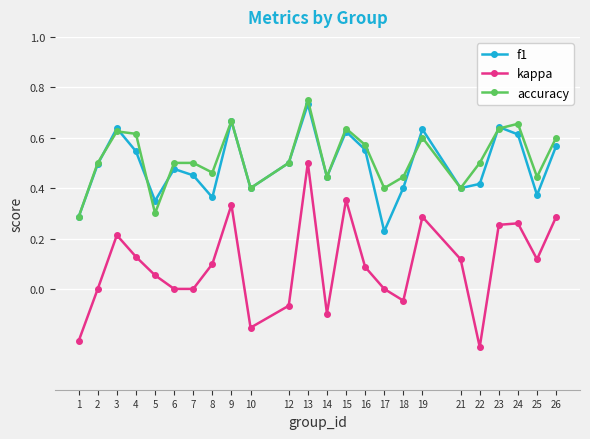

At which label does f1 reach its minimum?

17